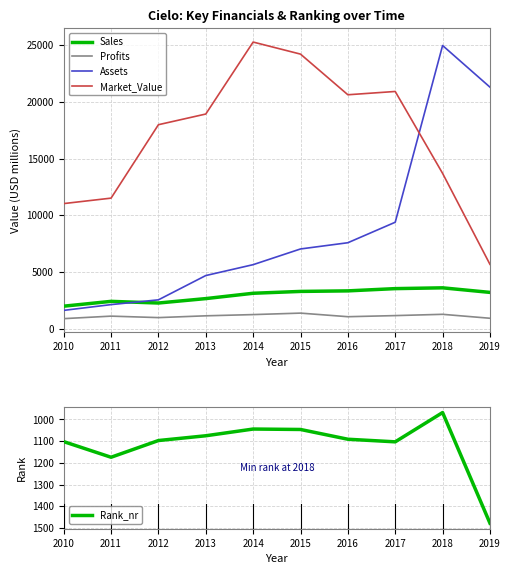

True or false: Profits and Market_Value intersect in this chart.

False